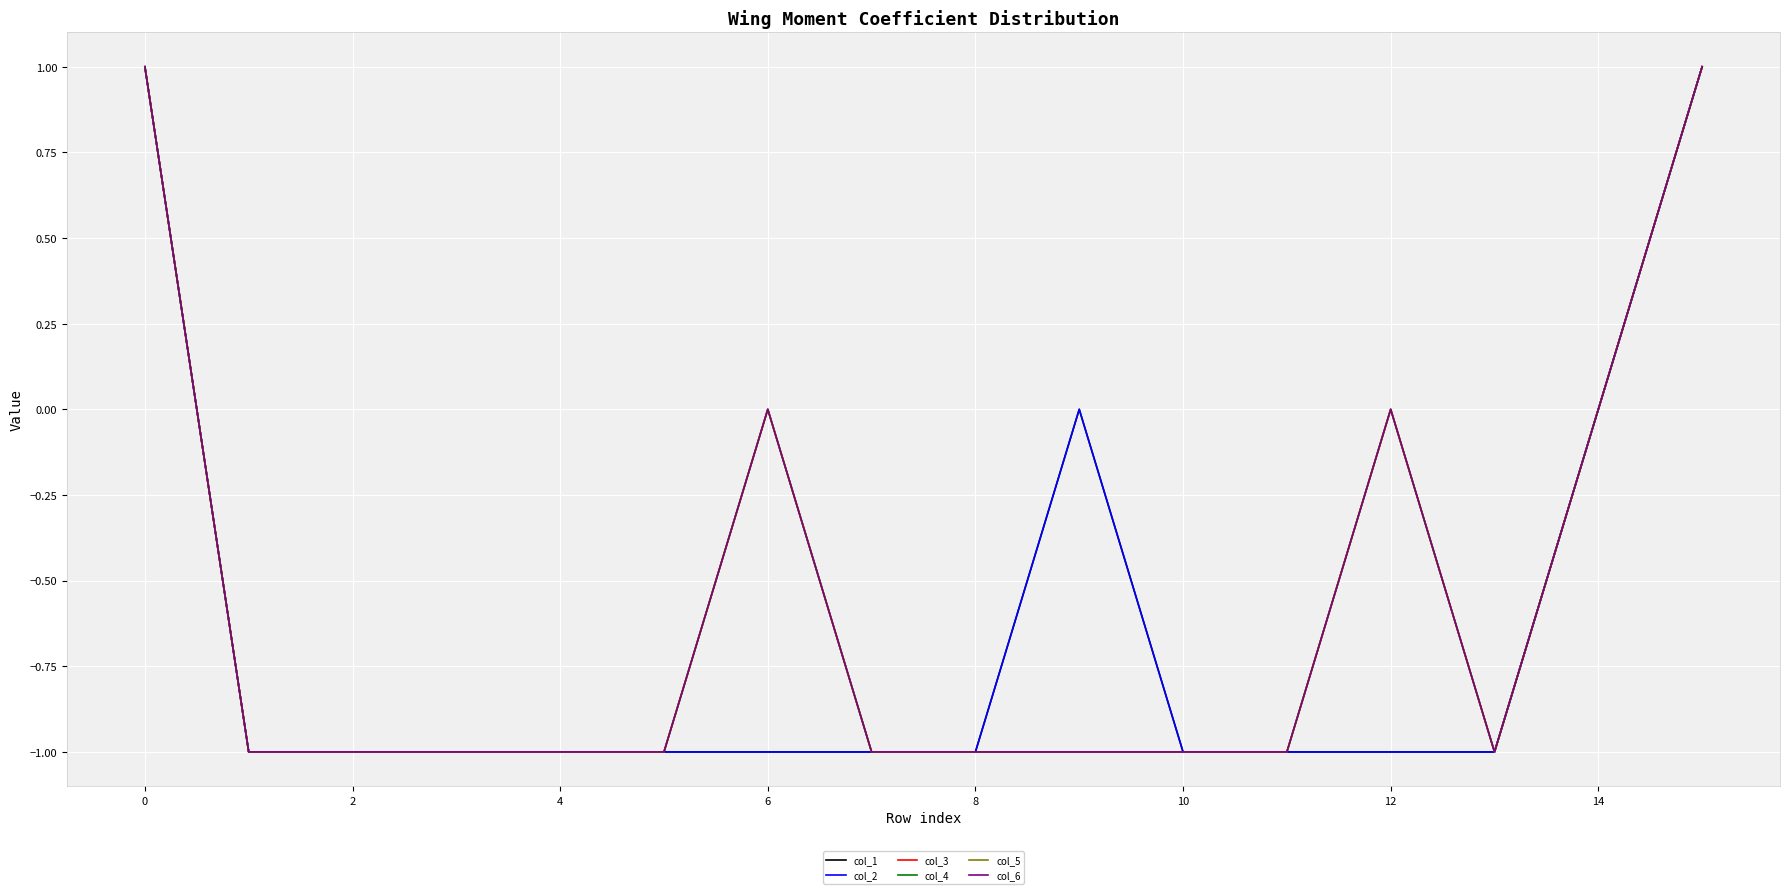

At how many categories does at least one series exceed 0?

2